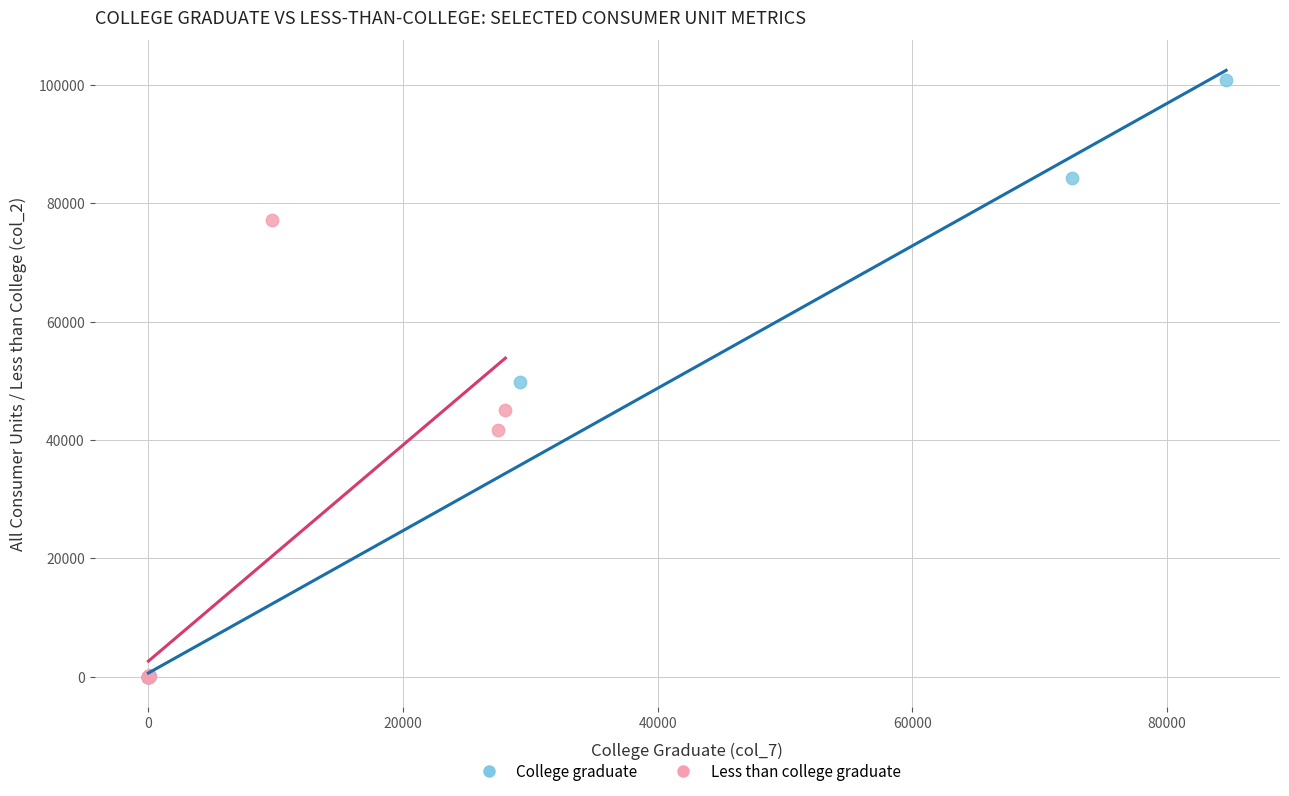

Which series reaches the maximum Y coordinate?

College graduate